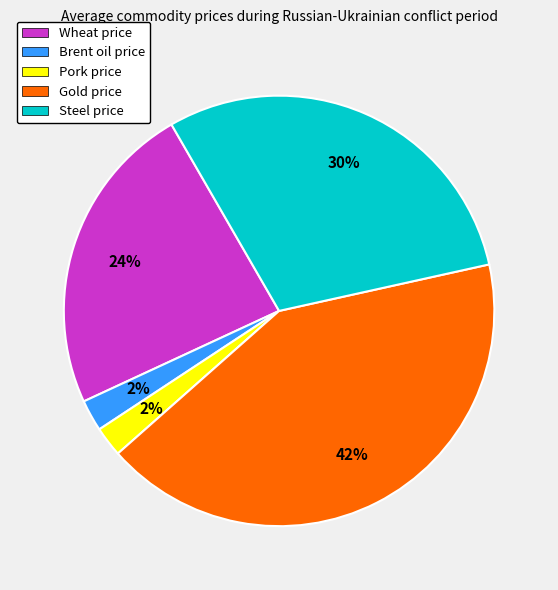

What is the largest slice in the pie chart?

Gold price